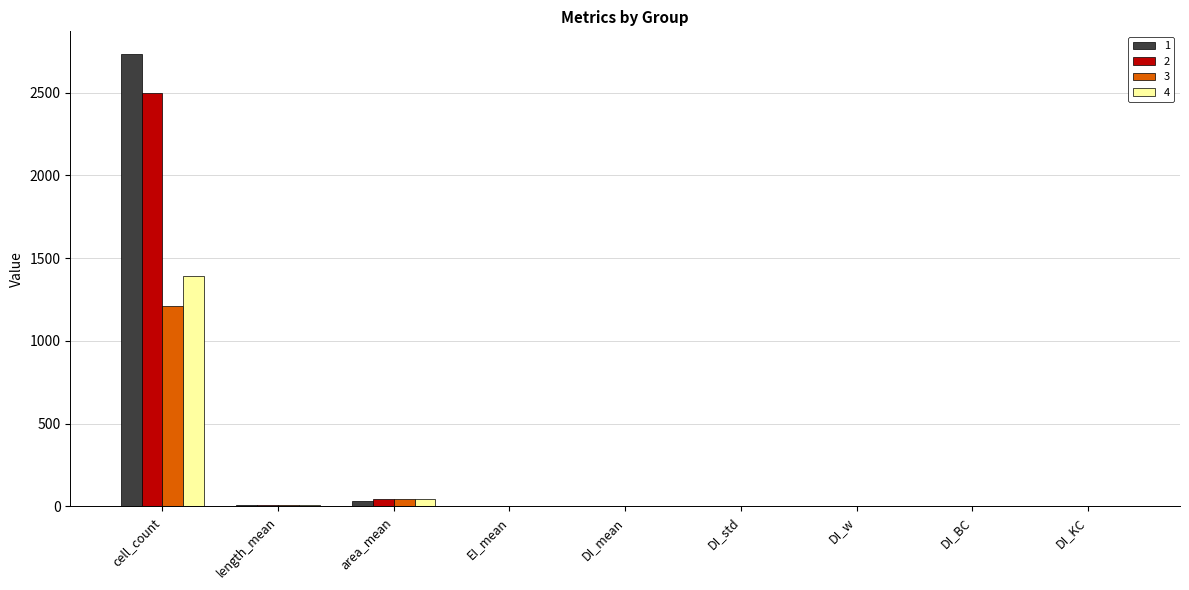

Between area_mean and DI_KC, which series saw the biggest shift?

3